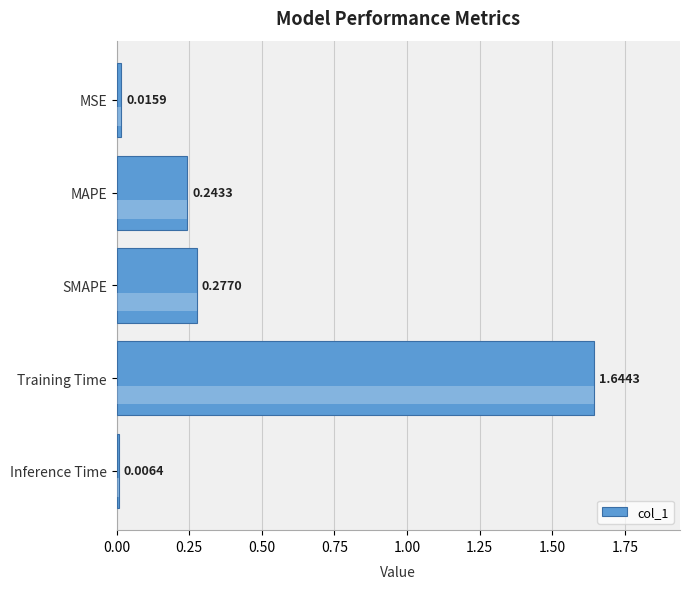

What is the label of the 1st bar from the bottom?

Inference Time